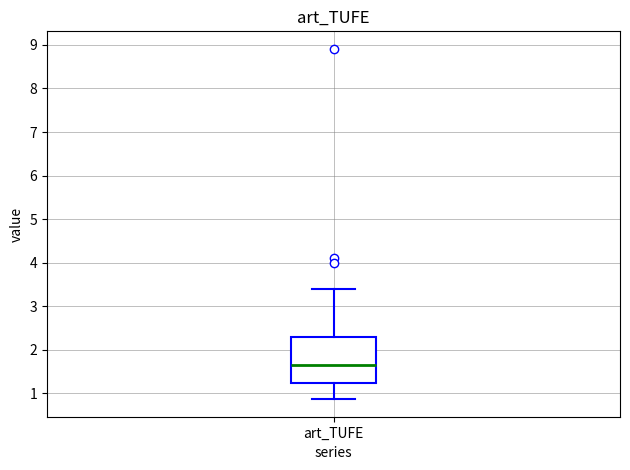

Where is the upper edge of the box for art_TUFE on the y-axis? The values are not printed on the chart, so give them approximately, as read against the axis.

2.3